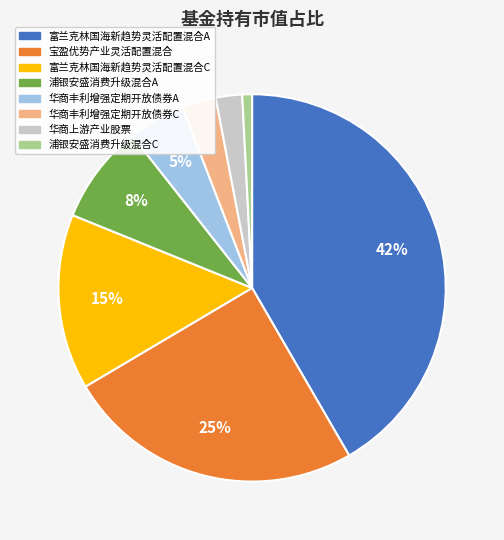

To the nearest percent, what is the difference between the 浦银安盛消费升级混合C and 浦银安盛消费升级混合A slice percentages?

7%